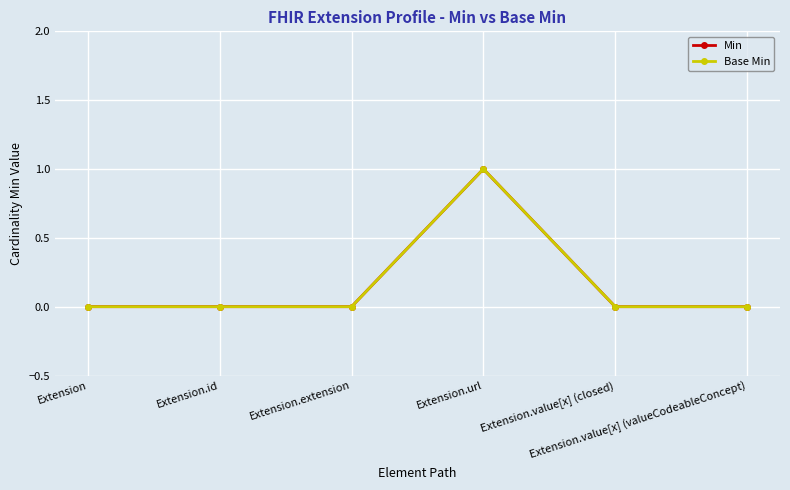

In Base Min, how many points are higher than both neighbors (excluding endpoints)?

1